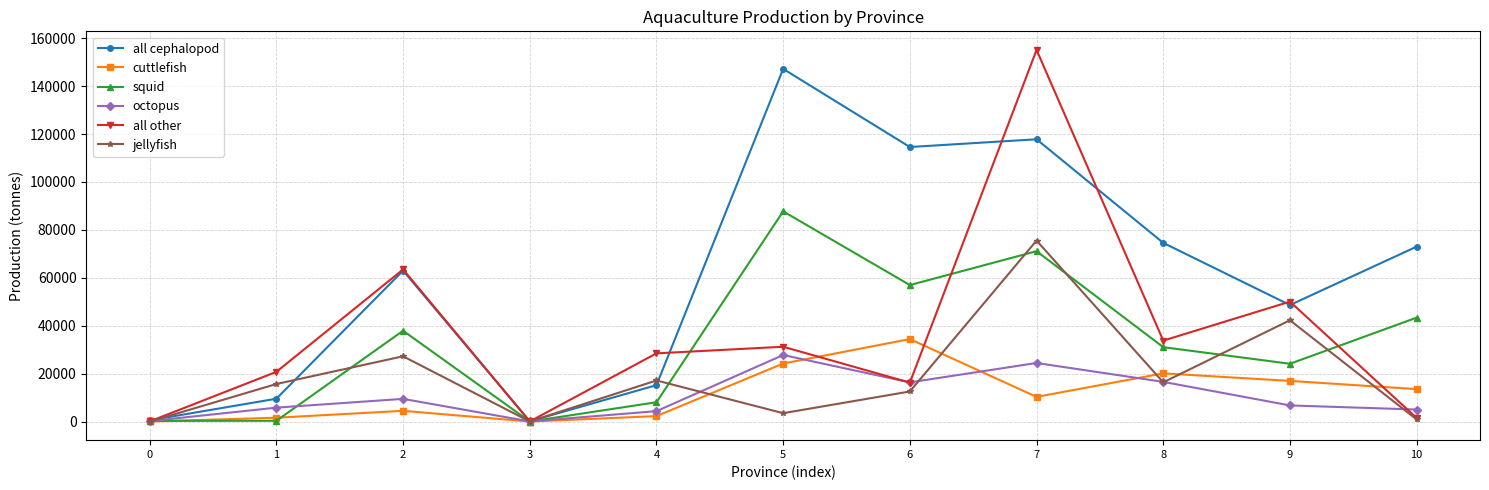

Does the chart display data point markers on the line(s)?

Yes